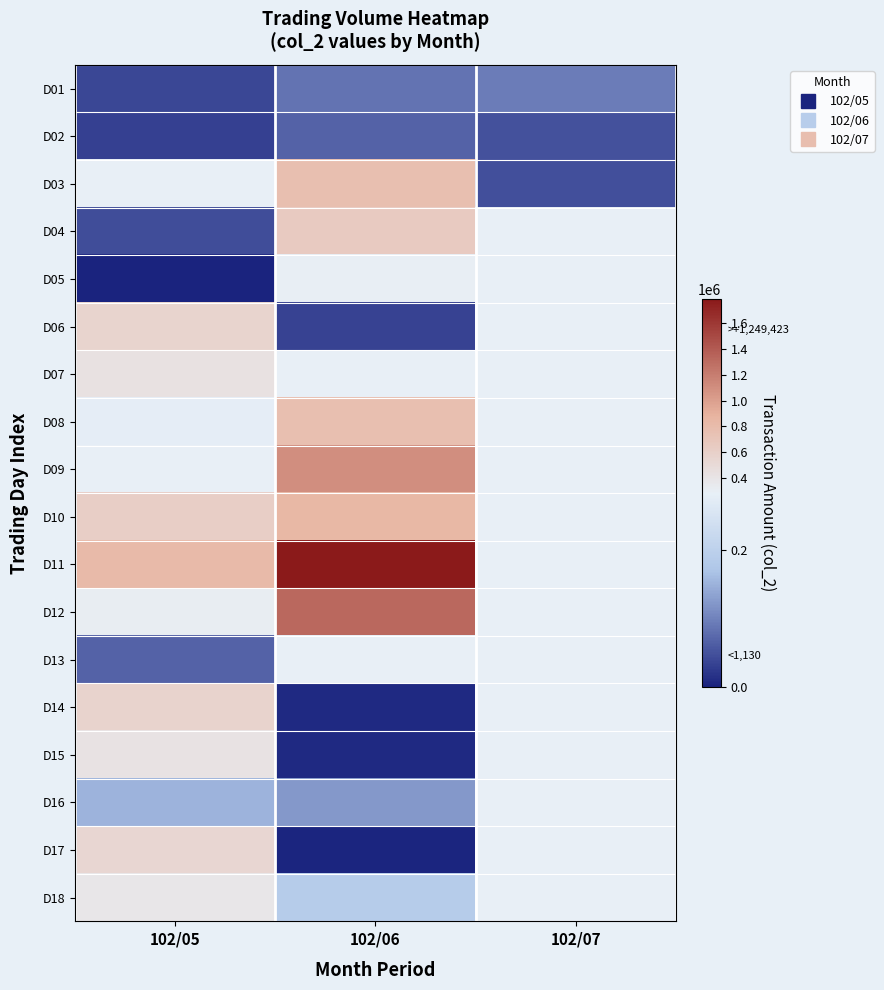

Reading left to right, list all the values displayed in this chart.

D01: 102/05=38270	102/06=85920	102/07=94100
D02: 102/05=31710	102/06=67900	102/07=49000
D03: 102/05=283120	102/06=767480	102/07=47900
D04: 102/05=44770	102/06=657430	102/07=283120
D05: 102/05=1130	102/06=295180	102/07=283120
D06: 102/05=560700	102/06=33250	102/07=283120
D07: 102/05=427860	102/06=283120	102/07=283120
D08: 102/05=277460	102/06=770960	102/07=283120
D09: 102/05=288780	102/06=1101710	102/07=283120
D10: 102/05=618300	102/06=841840	102/07=283120
D11: 102/05=811890	102/06=1784890	102/07=283120
D12: 102/05=311760	102/06=1319310	102/07=283120
D13: 102/05=67500	102/06=283120	102/07=283120
D14: 102/05=571000	102/06=7050	102/07=283120
D15: 102/05=420750	102/06=6950	102/07=283120
D16: 102/05=152290	102/06=122690	102/07=283120
D17: 102/05=537020	102/06=3900	102/07=283120
D18: 102/05=382330	102/06=187200	102/07=283120